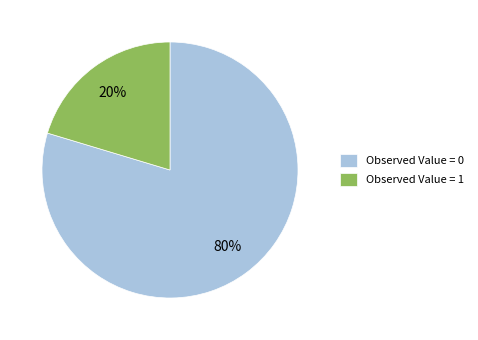

How many segments does this pie chart have?

2